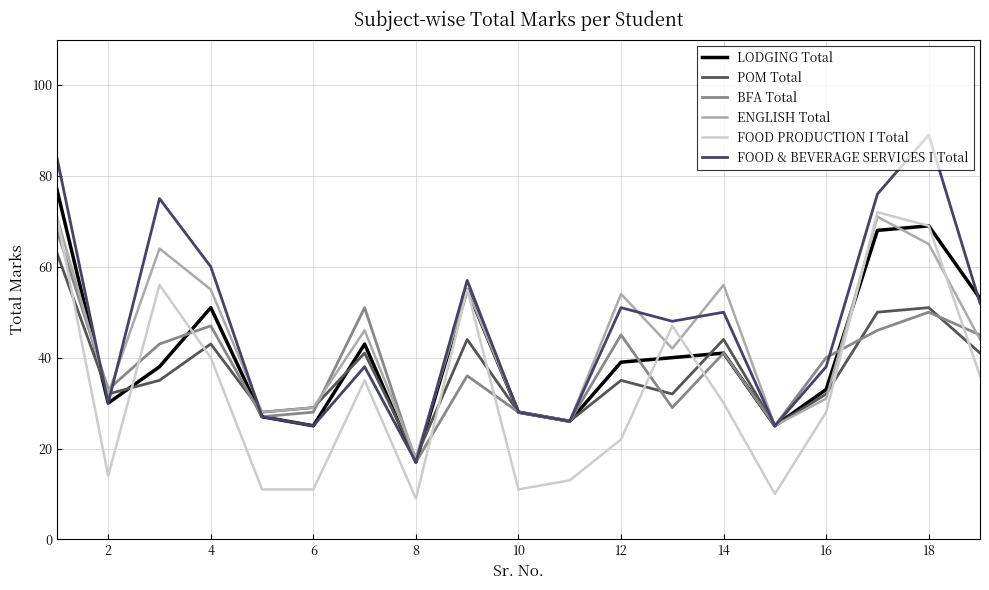

How many lines are shown in the chart?

6